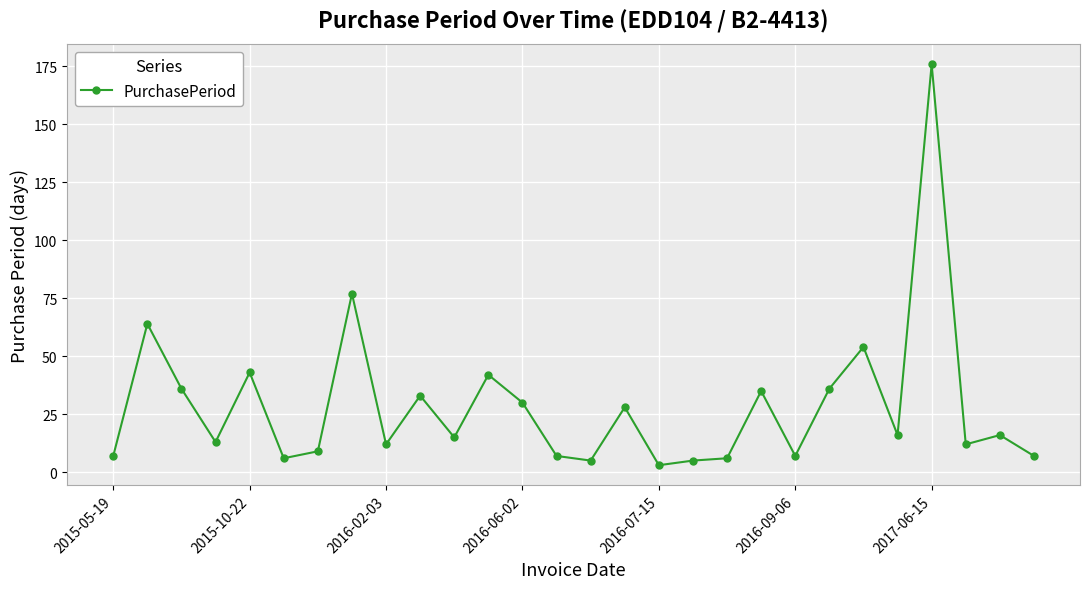

How many lines are shown in the chart?

1